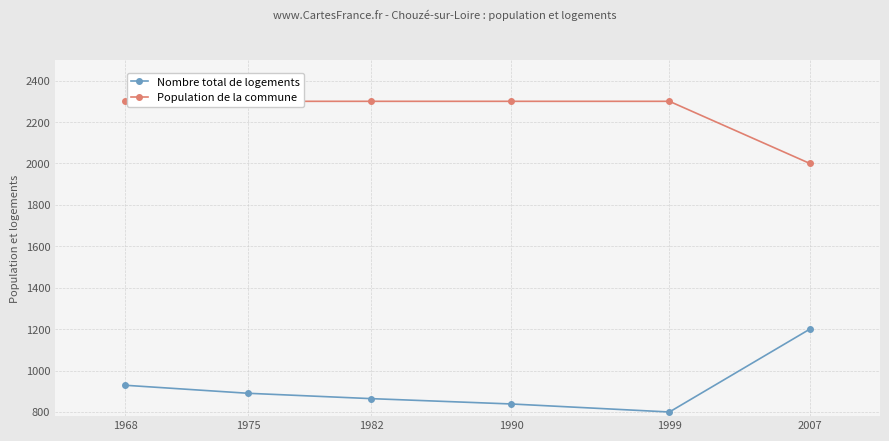

True or false: Population de la commune has a value of 2300.0 at 1975.

True